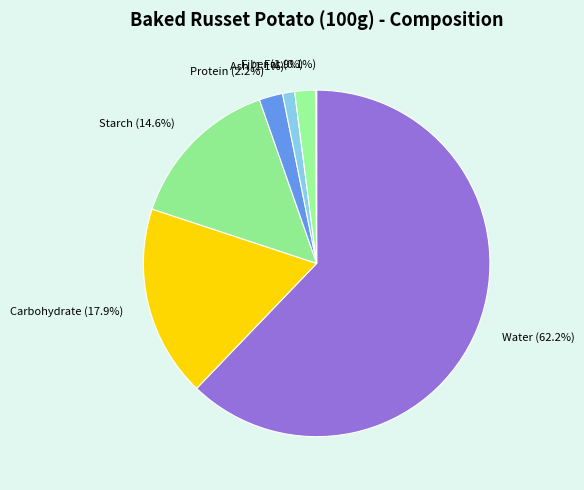

What is the majority slice?

Water